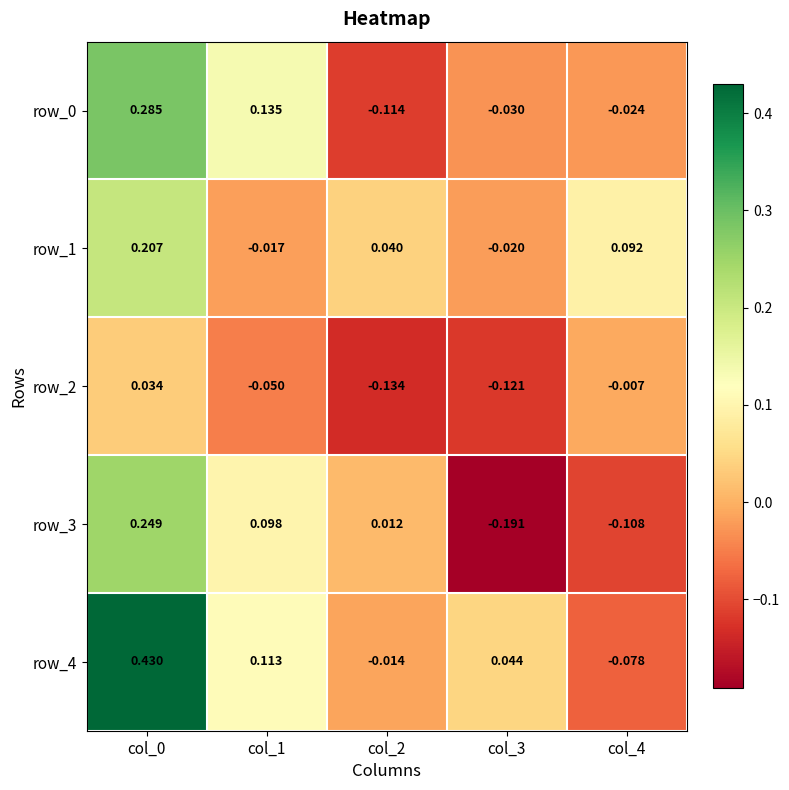

Is the value of row_0 at col_3 greater than the value of row_1 at col_4?

No